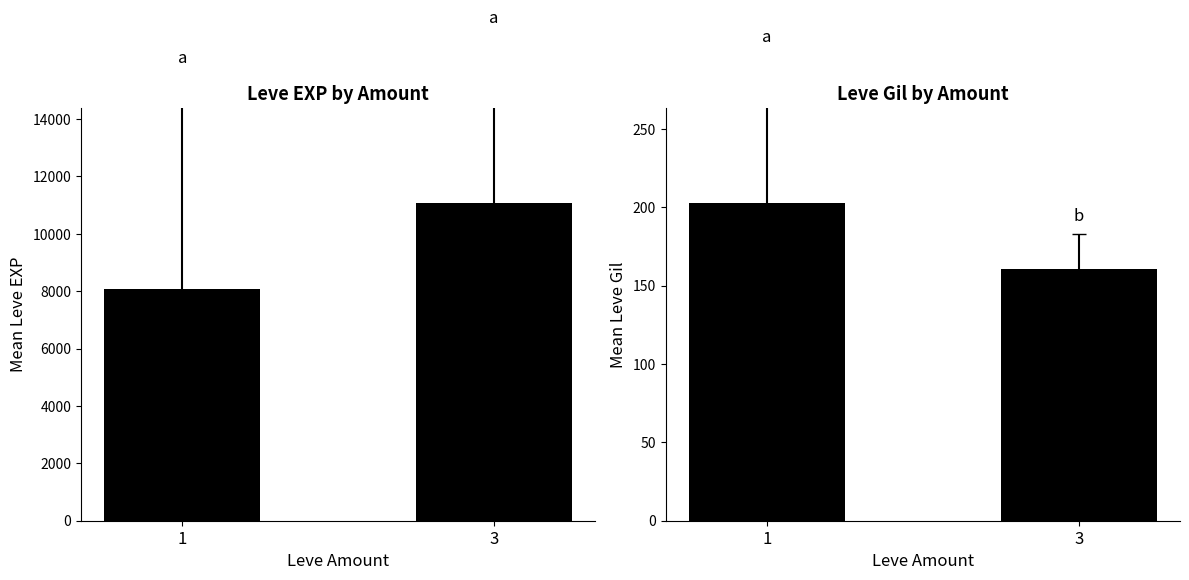

What is the value of the Leve EXP bar at the 1st from the left?

8069.2